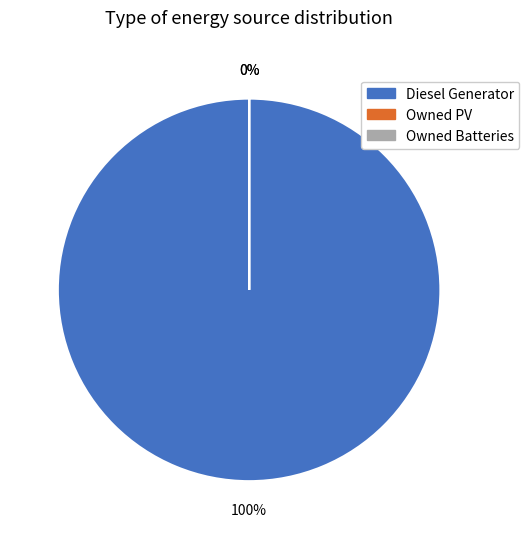

What is the smallest slice in the pie chart?

Owned PV